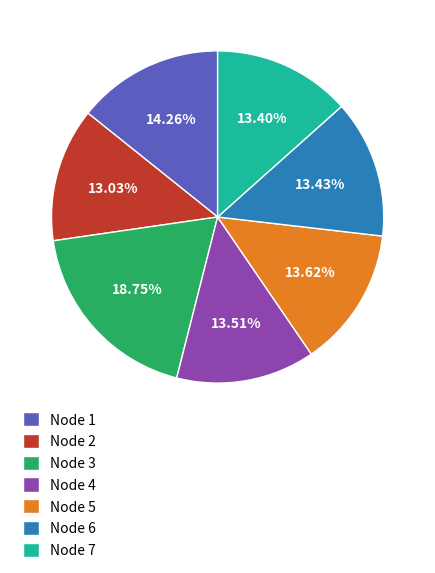

Is the sum of Node 3 and Node 4 greater than half?

No